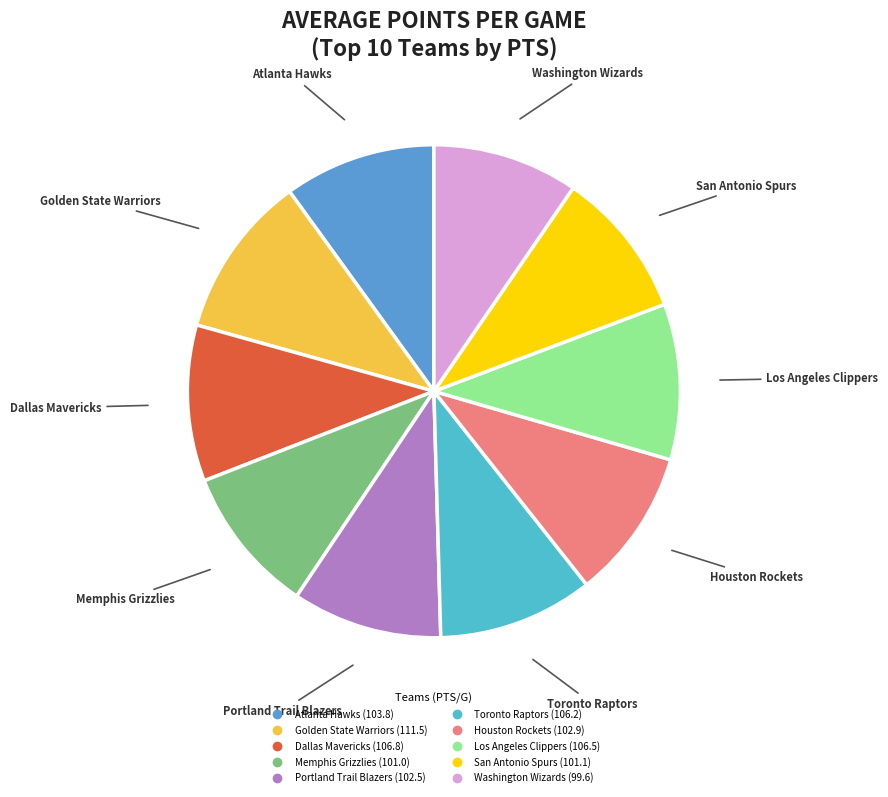

Combined, do Atlanta Hawks and Washington Wizards account for over 50%?

No